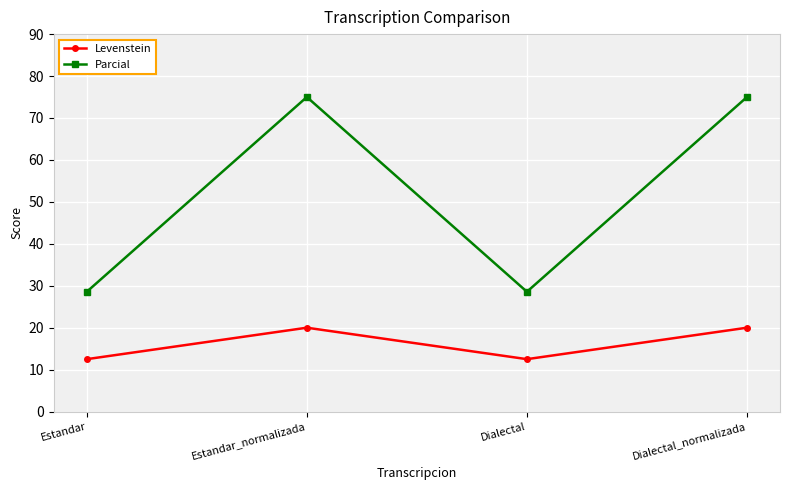

What is the difference between the maximum and minimum values in the Levenstein series?

7.5